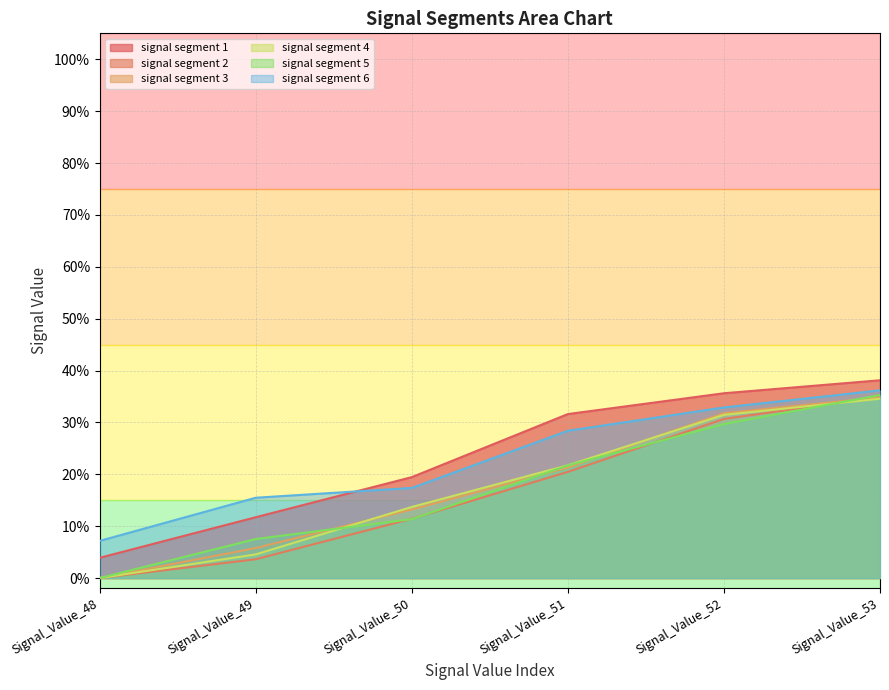

At which label is signal segment 1 closest to 0?

Signal_Value_48